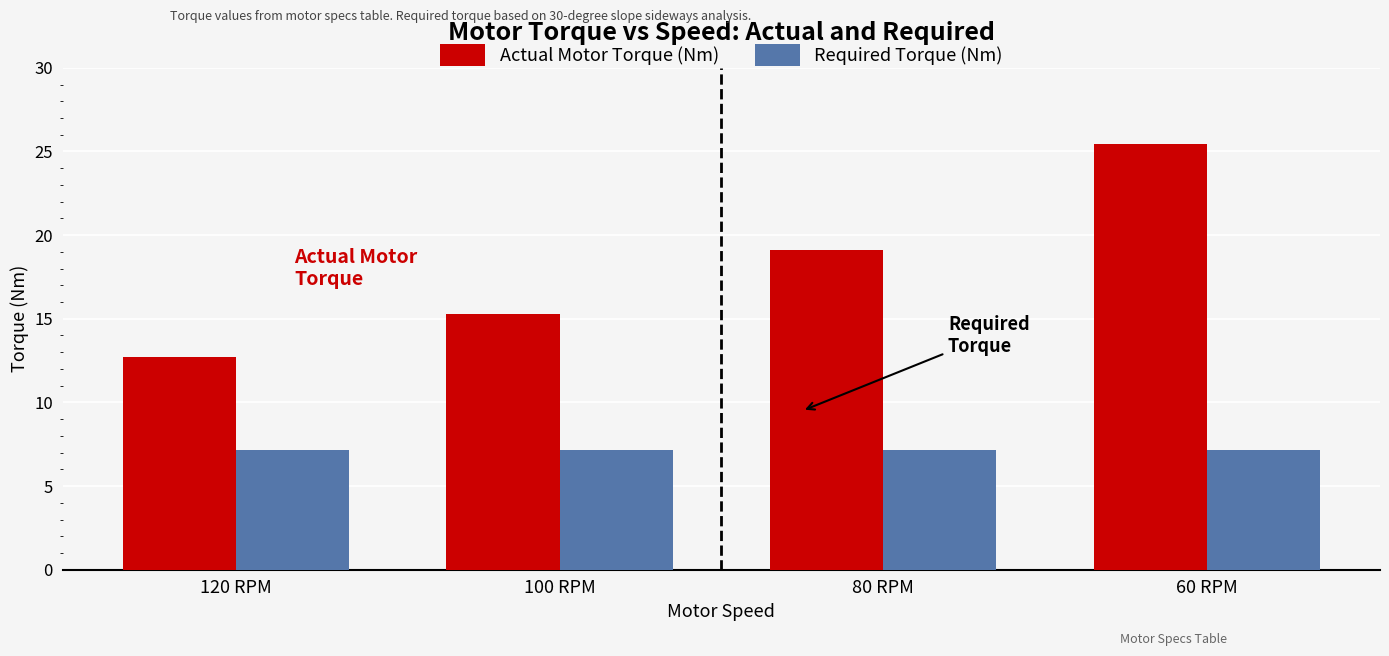

What is the label of the 3rd bar from the right?

100 RPM